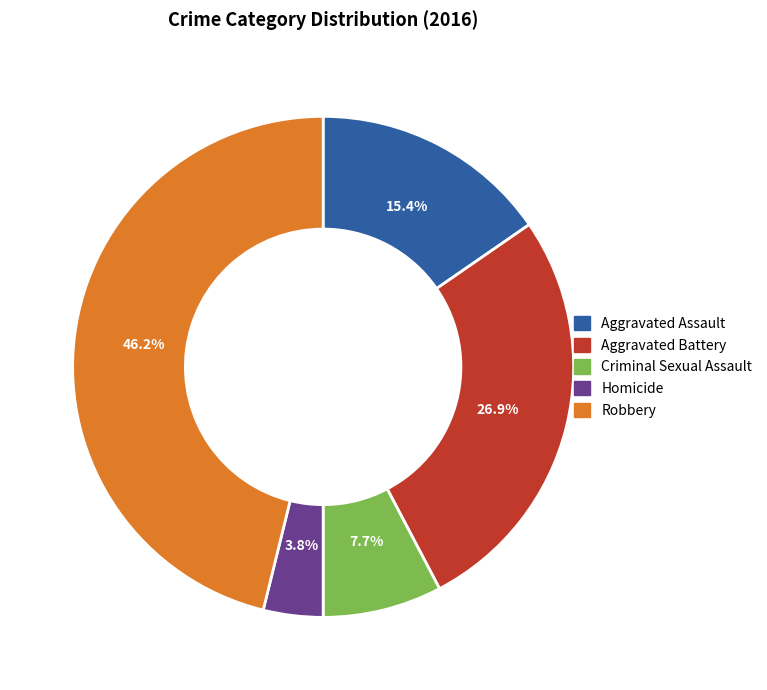

Do Aggravated Assault and Homicide together represent more than half of the pie?

No